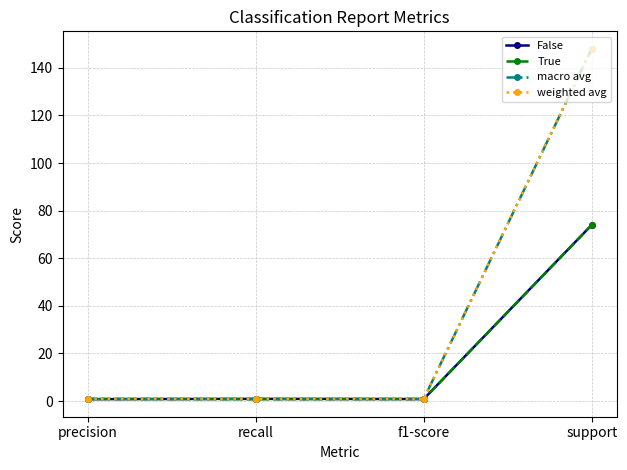

Which series changed the most between recall and f1-score?

False